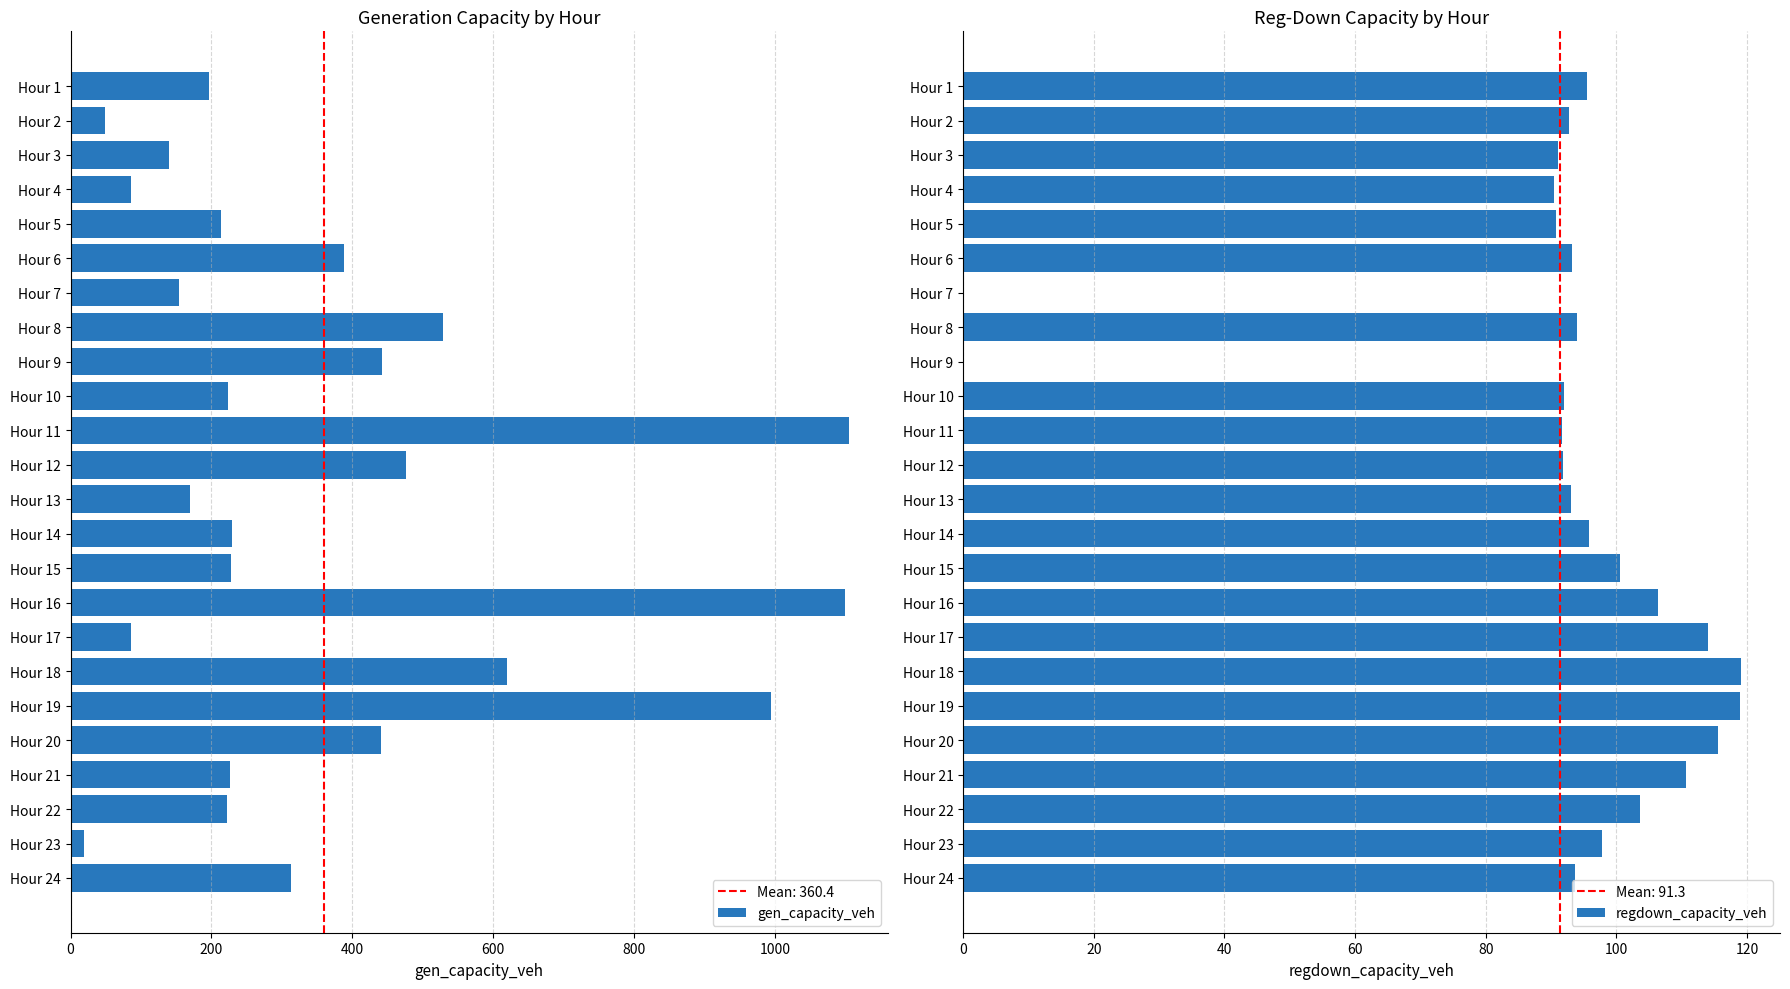

What are all the series names shown in the legend?

gen_capacity_veh, regdown_capacity_veh